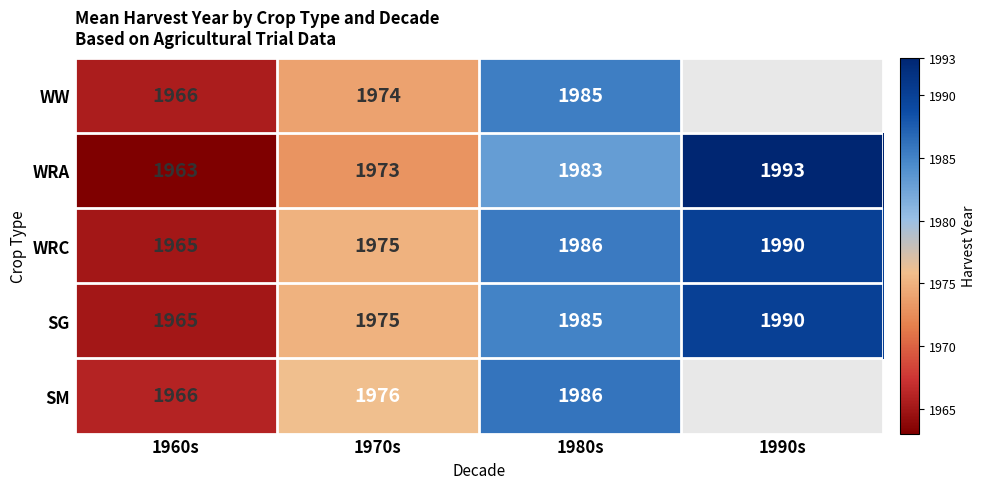

What is the difference between the highest and lowest values at 1980s?

3.0